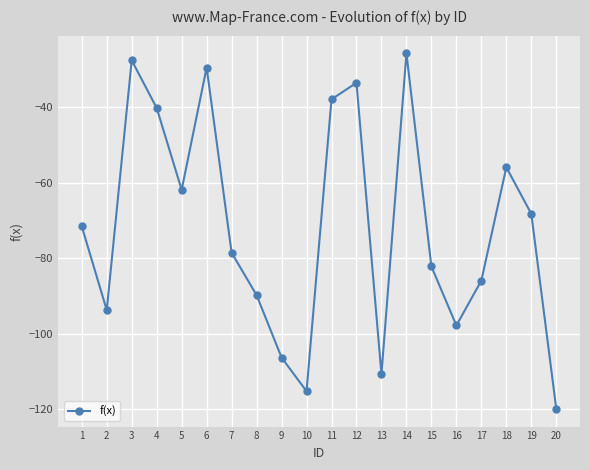

Reading left to right, extract all data points from this chart.

-71.5	-93.7	-27.5	-40.2	-61.8	-29.4	-78.5	-89.7	-106.3	-115.2	-37.8	-33.5	-110.7	-25.7	-82.1	-97.8	-85.9	-55.9	-68.2	-119.9